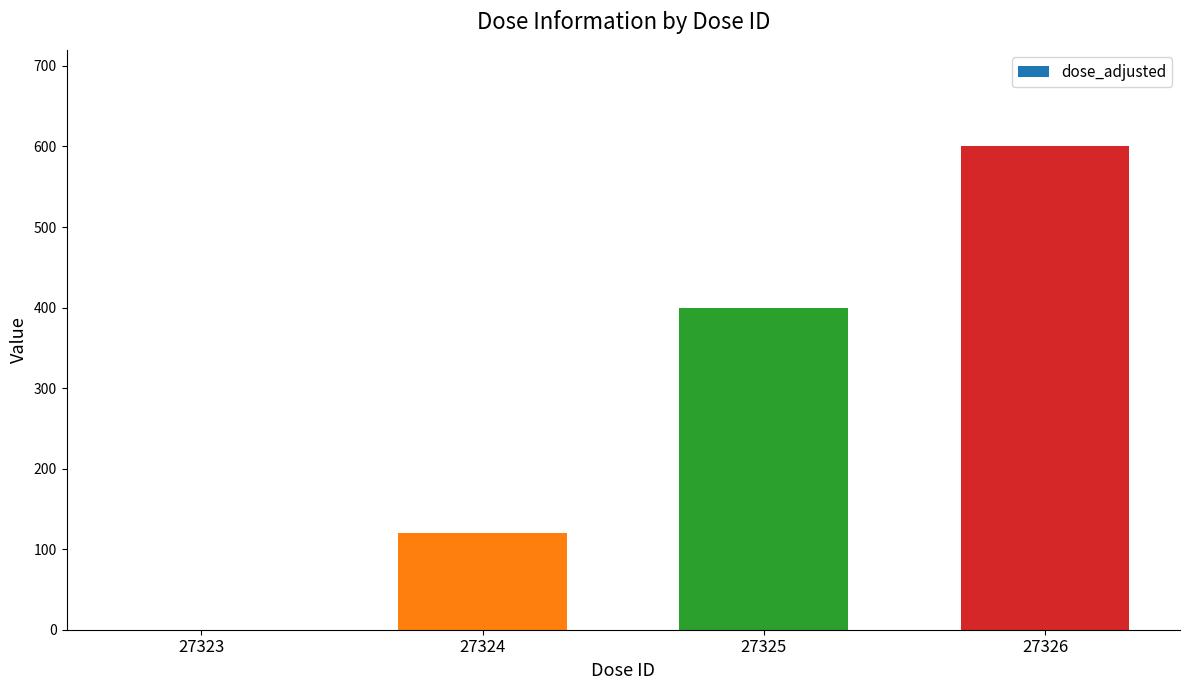

How many values are between 120 and 600?

3